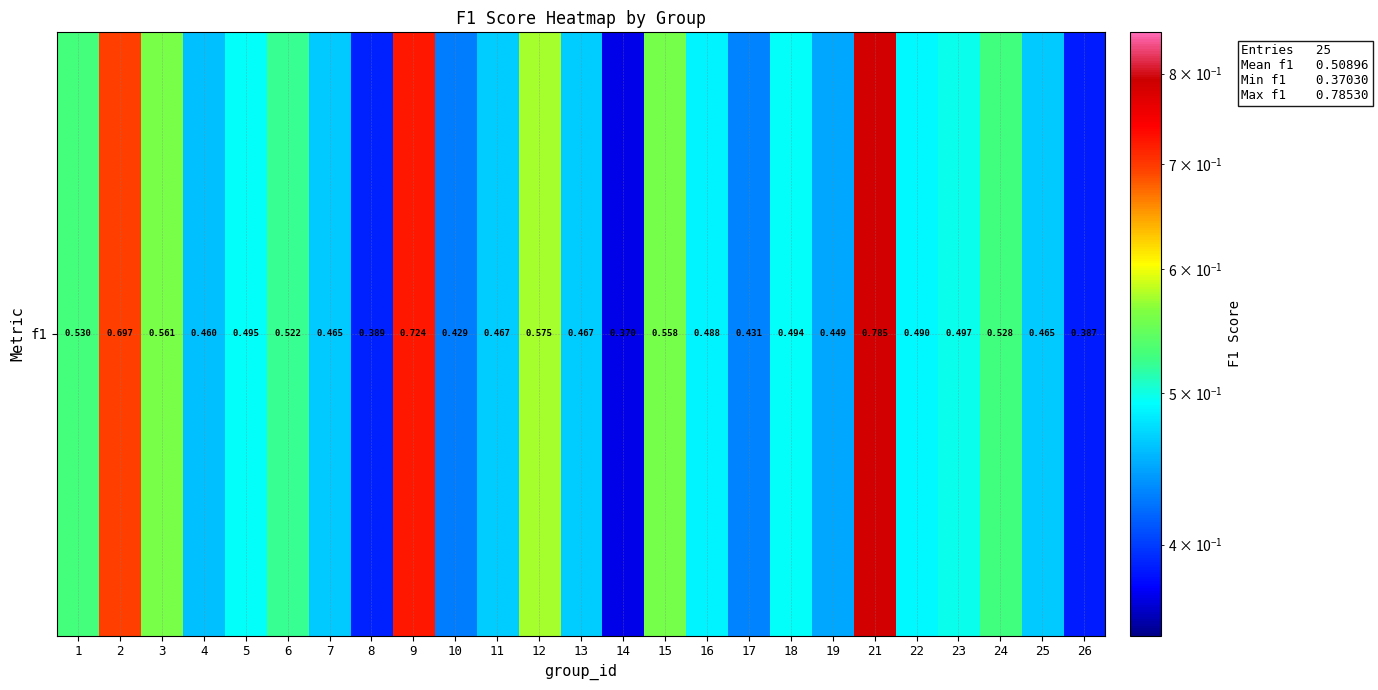

What is the difference between the maximum and minimum values?

0.4